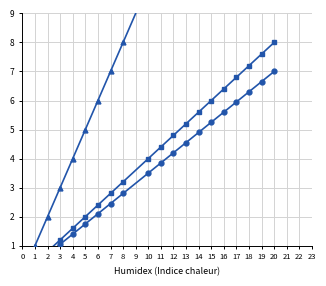

What are all the series names shown in the legend?

Code (numeric), Code x 0.4, Code x 0.35